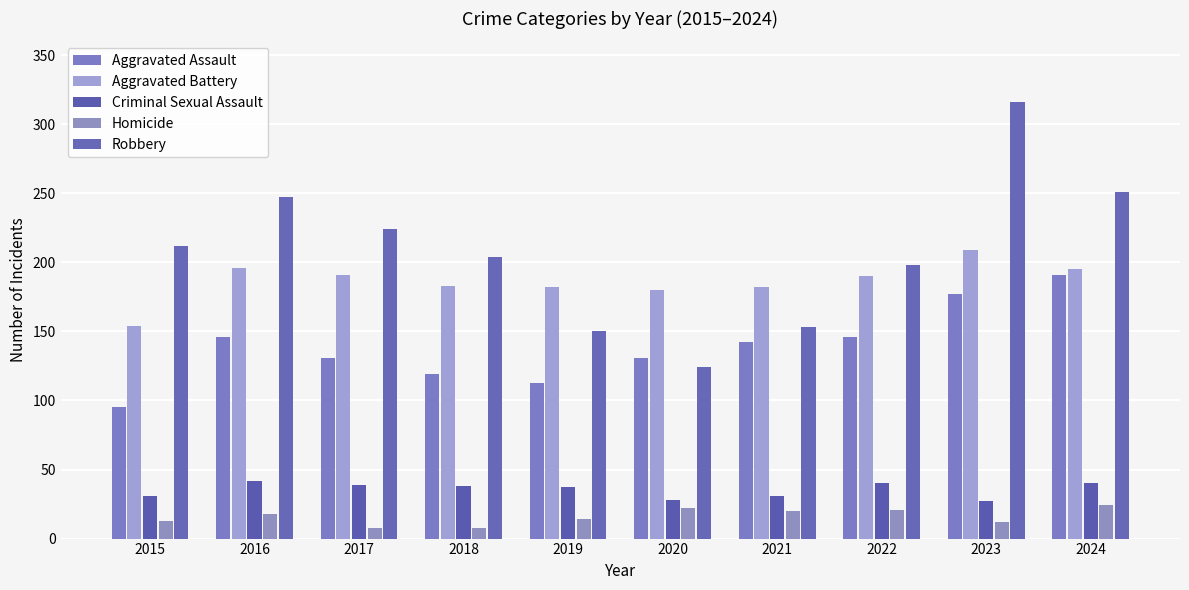

Which category has the lowest value in the Robbery series?

2020